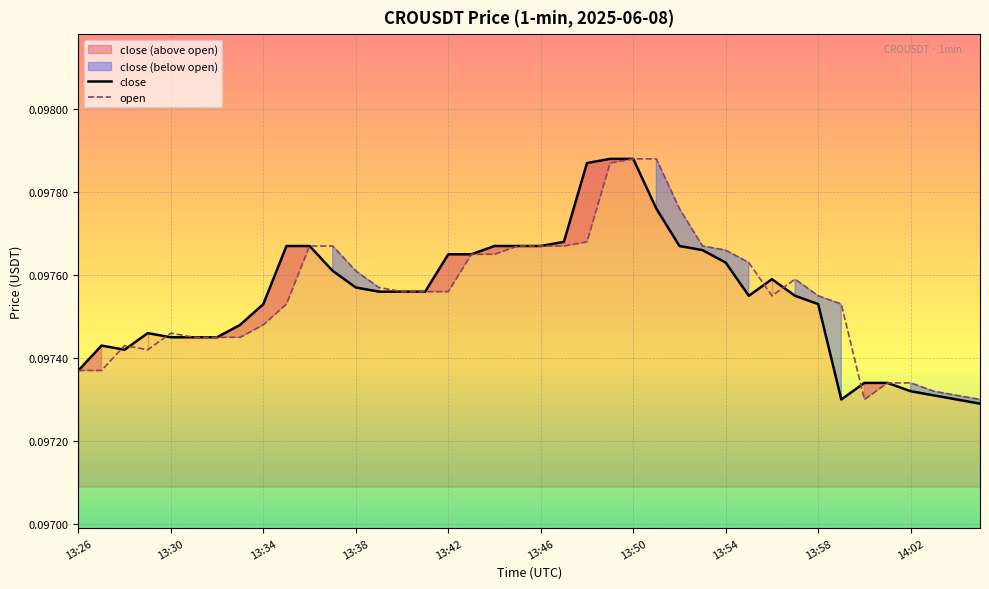

What is the total value across all series at 13:38?

0.2